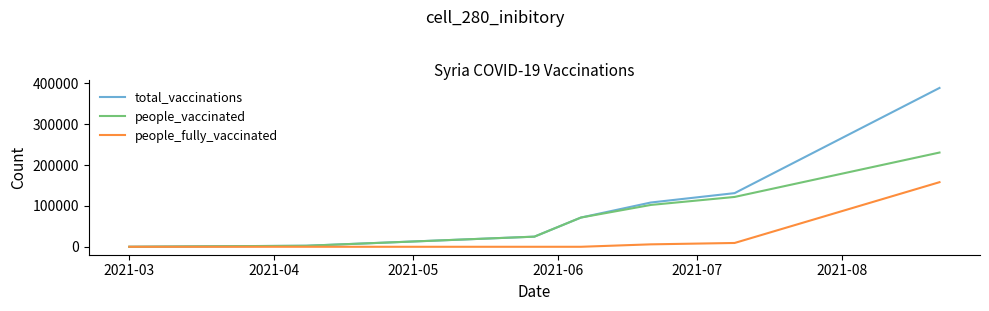

At how many categories does at least one series exceed 44924?

4